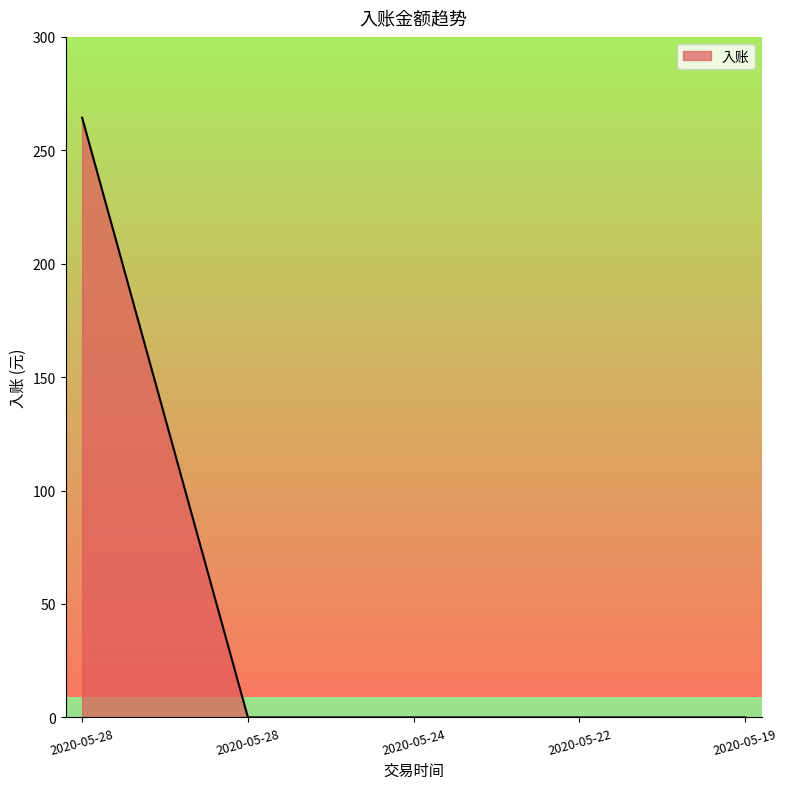

True or false: the data shows -85.3 at 2020-05-22.

False